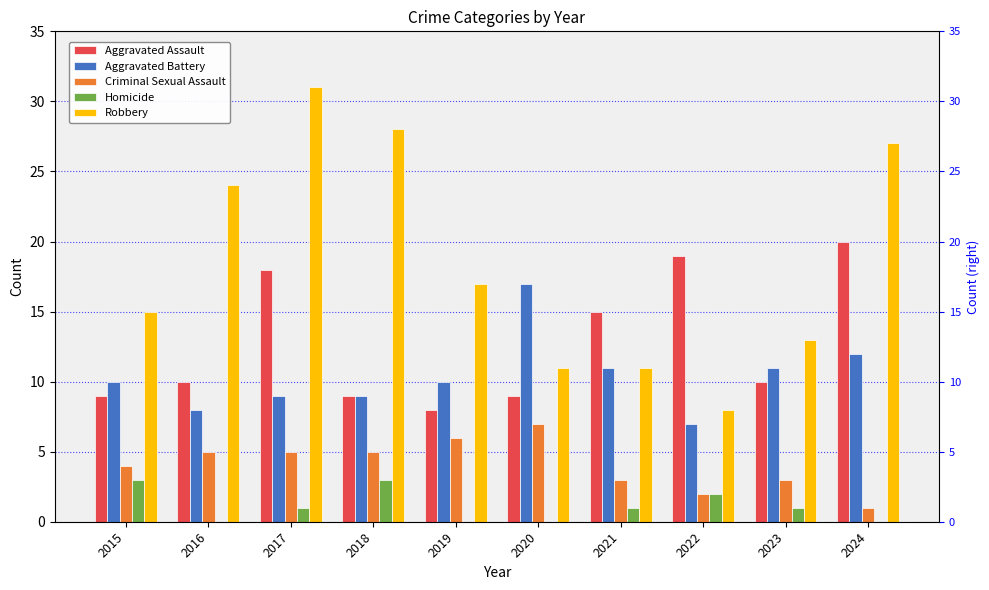

True or false: Aggravated Battery has a value of 10 at 2019.

True